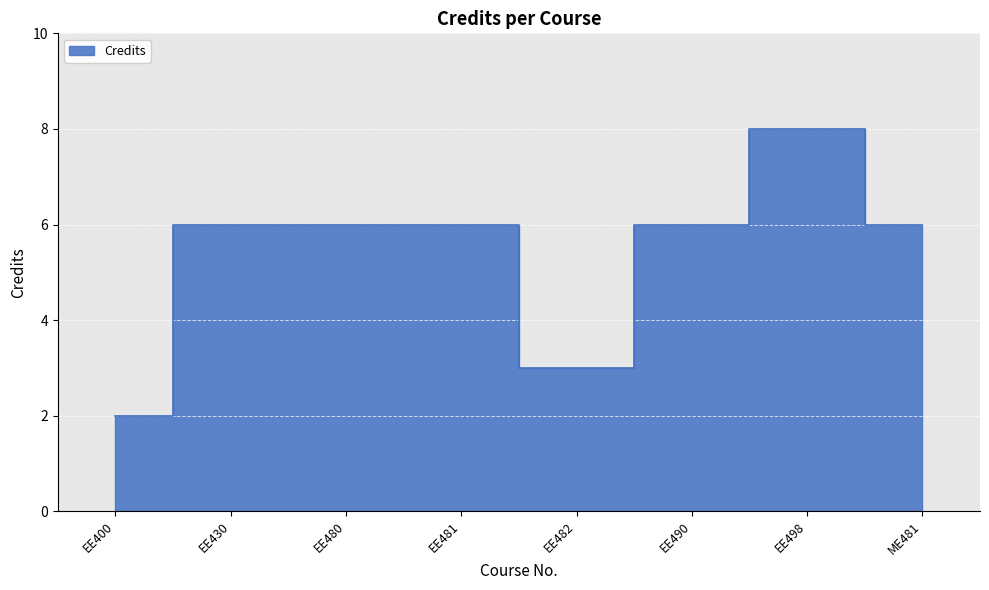

How many data points does each series have?

8